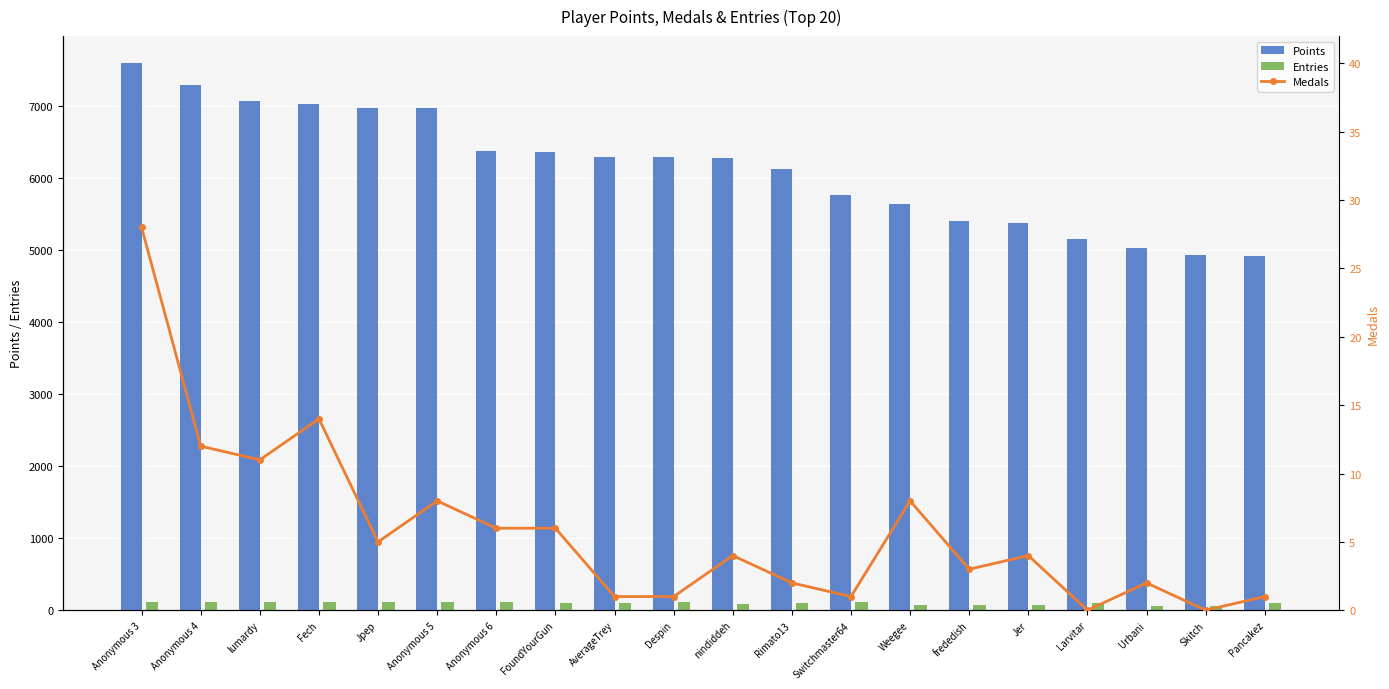

Reading left to right, transcribe all the data shown in this chart.

Points: Anonymous 3=7584	Anonymous 4=7287	lumardy=7060	Fech=7019	Jpep=6969	Anonymous 5=6960	Anonymous 6=6371	FoundYourGun=6349	AverageTrey=6290	Despin=6281	nindiddeh=6271	Rimato13=6123	Switchmaster64=5760	Weegee=5633	frededish=5400	Jer=5366	Larvitar=5147	Urbani=5028	Skitch=4927	Pancakez=4910
Entries: Anonymous 3=114	Anonymous 4=115	lumardy=113	Fech=113	Jpep=113	Anonymous 5=114	Anonymous 6=113	FoundYourGun=100	AverageTrey=96	Despin=114	nindiddeh=86	Rimato13=100	Switchmaster64=109	Weegee=72	frededish=69	Jer=69	Larvitar=107	Urbani=59	Skitch=62	Pancakez=94
Medals: Anonymous 3=28	Anonymous 4=12	lumardy=11	Fech=14	Jpep=5	Anonymous 5=8	Anonymous 6=6	FoundYourGun=6	AverageTrey=1	Despin=1	nindiddeh=4	Rimato13=2	Switchmaster64=1	Weegee=8	frededish=3	Jer=4	Larvitar=0	Urbani=2	Skitch=0	Pancakez=1